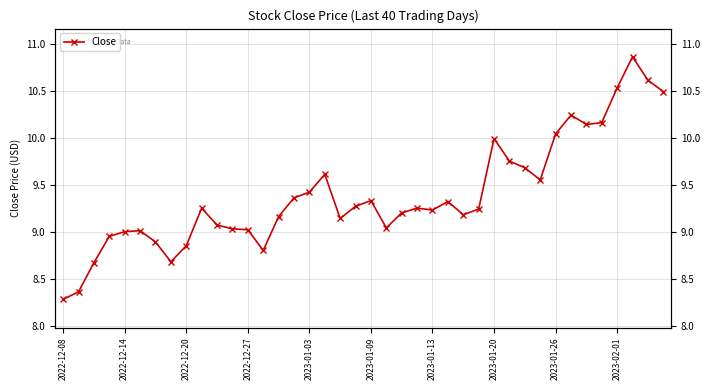

What is the average value?

9.4